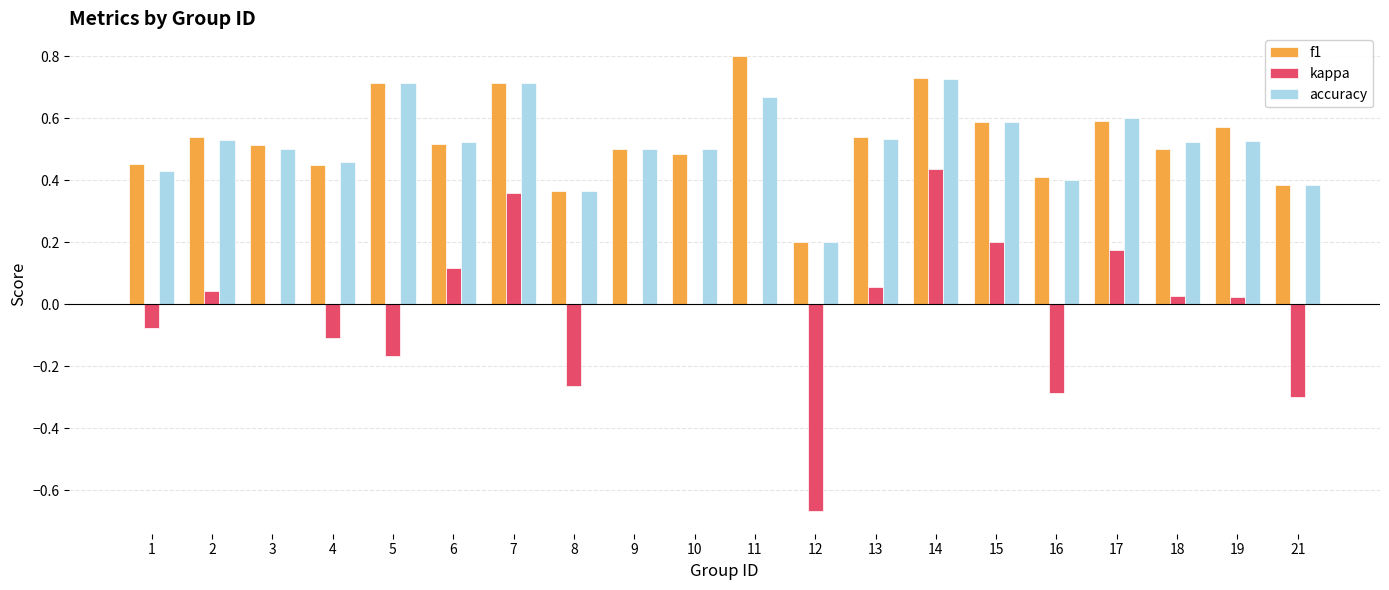

The accuracy series shows 0.2 at 12. True or false?

True